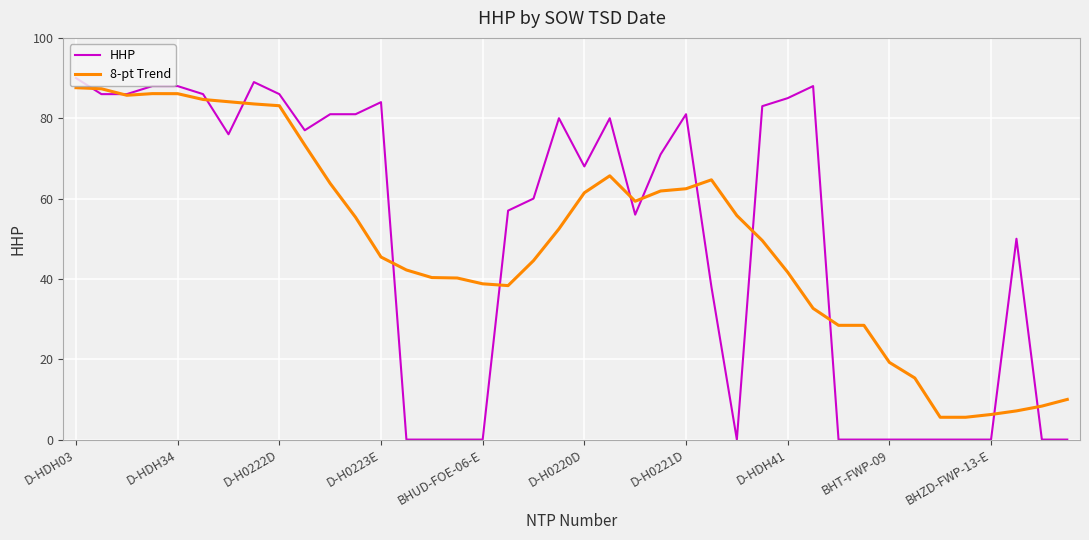

Which series has the widest spread of values?

HHP